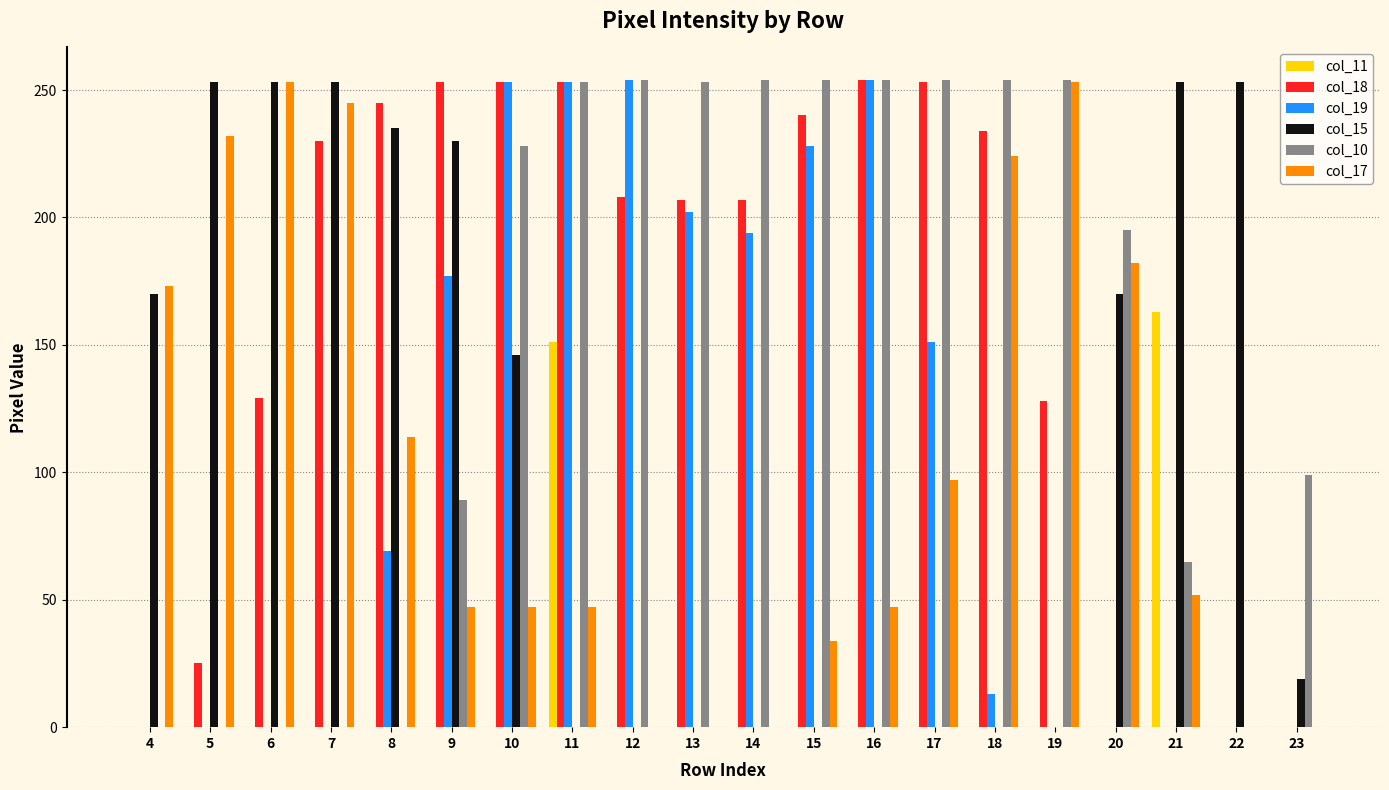

Is it true that col_17 equals 378 at 18?

False